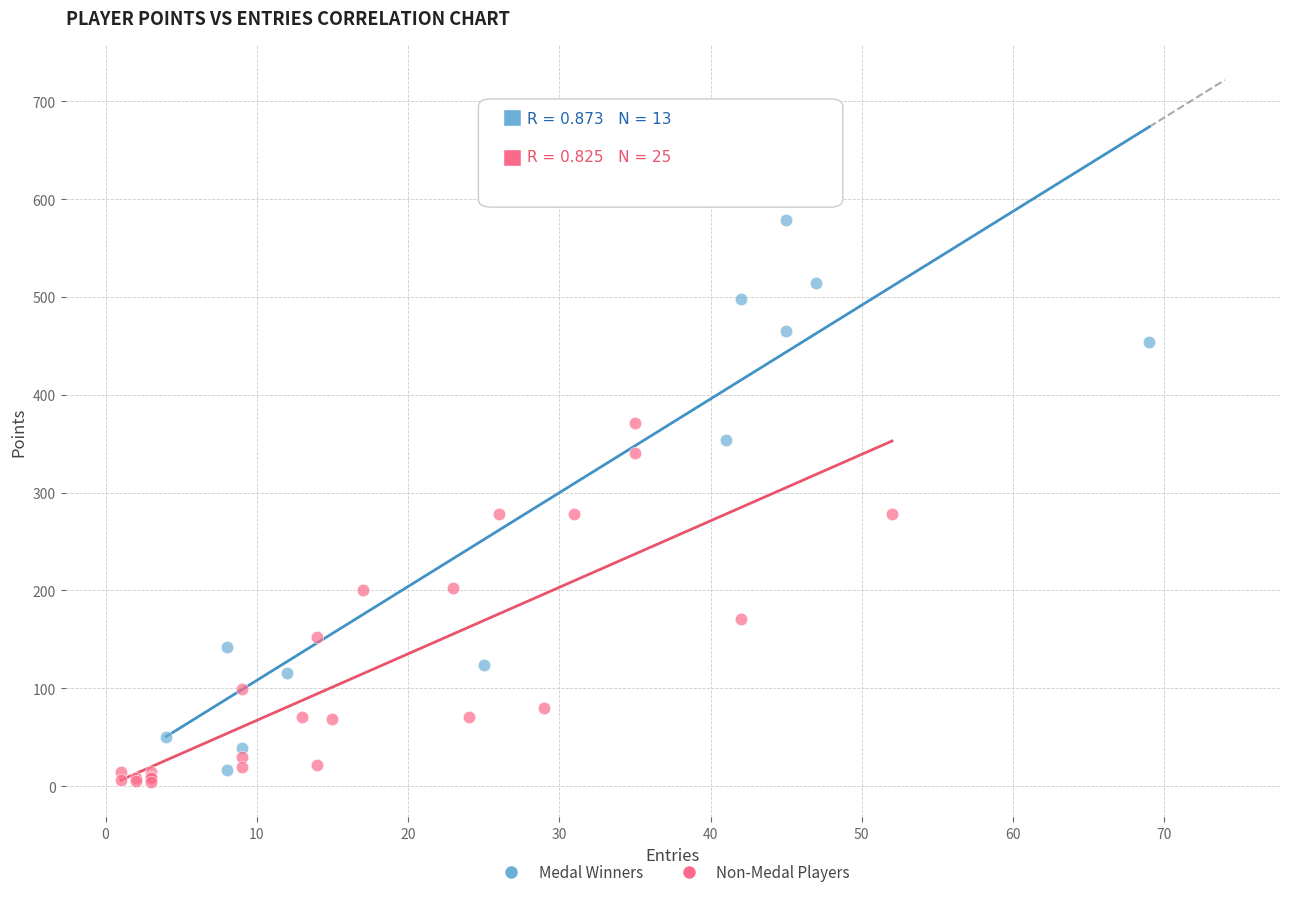

Which series contains the lowest Y value?

Non-Medal Players